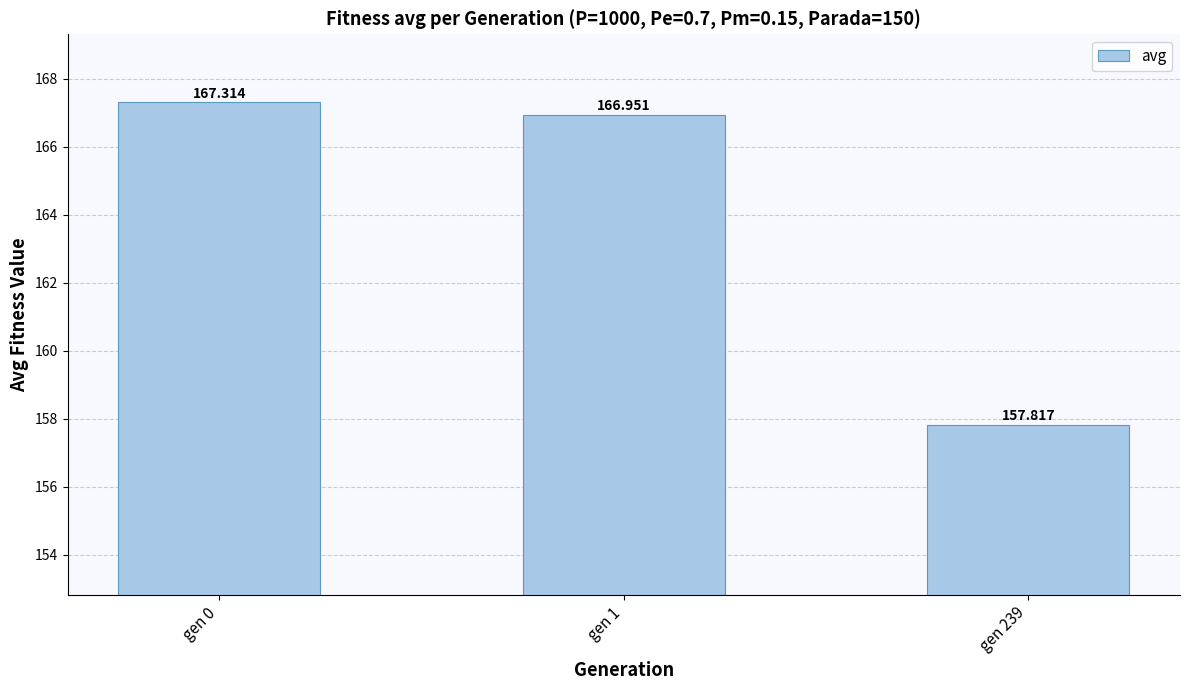

True or false: the data shows 167.0 at gen 1.

True